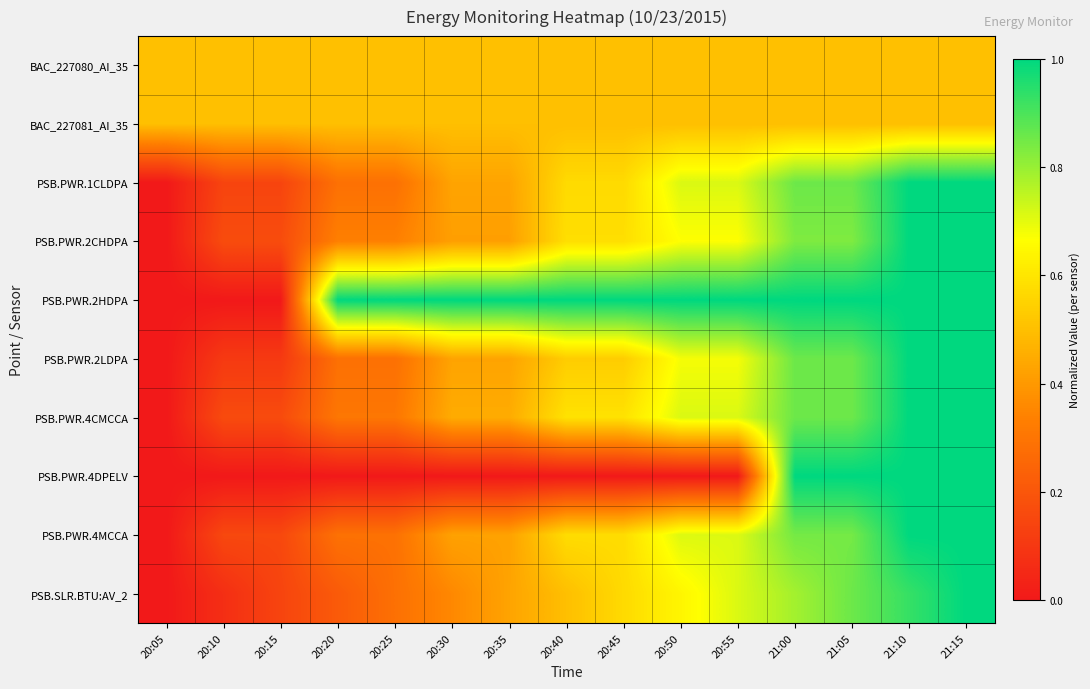

Which has a higher value, 20:30 or 20:55?

20:30